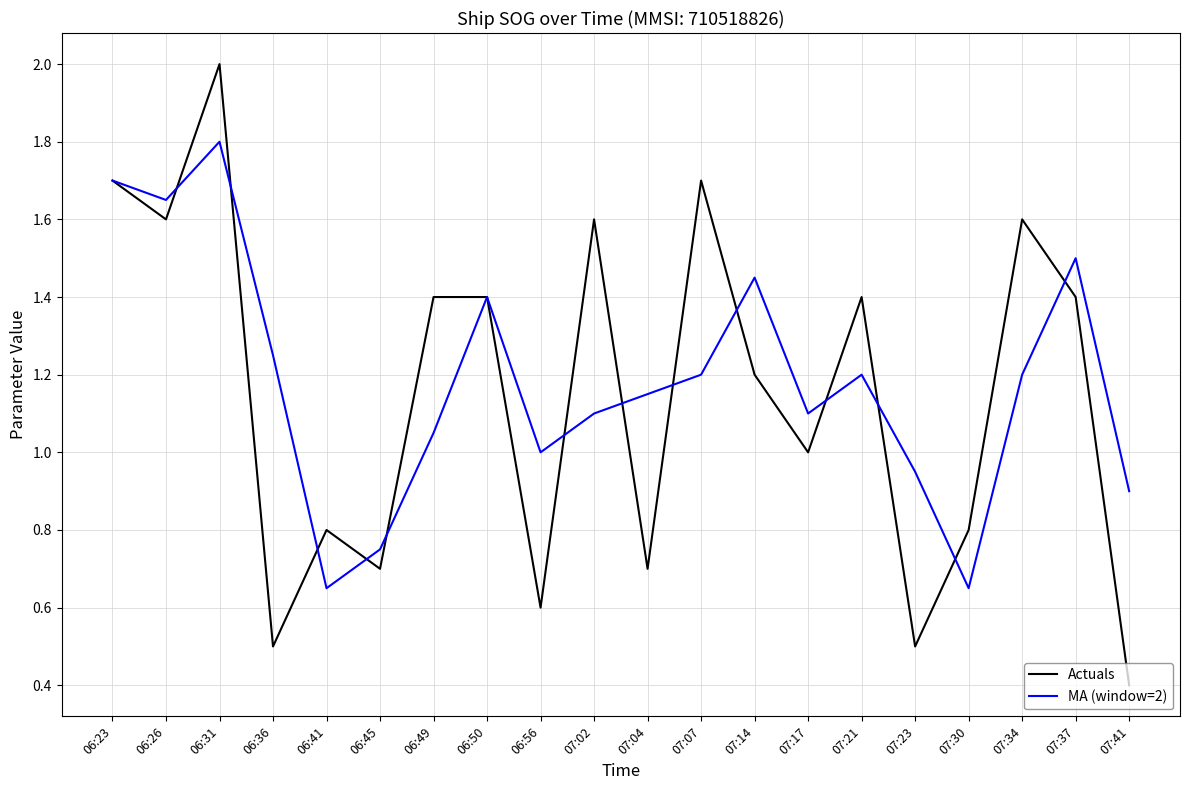

The value of Actuals at 07:34 is 2.7. True or false?

False